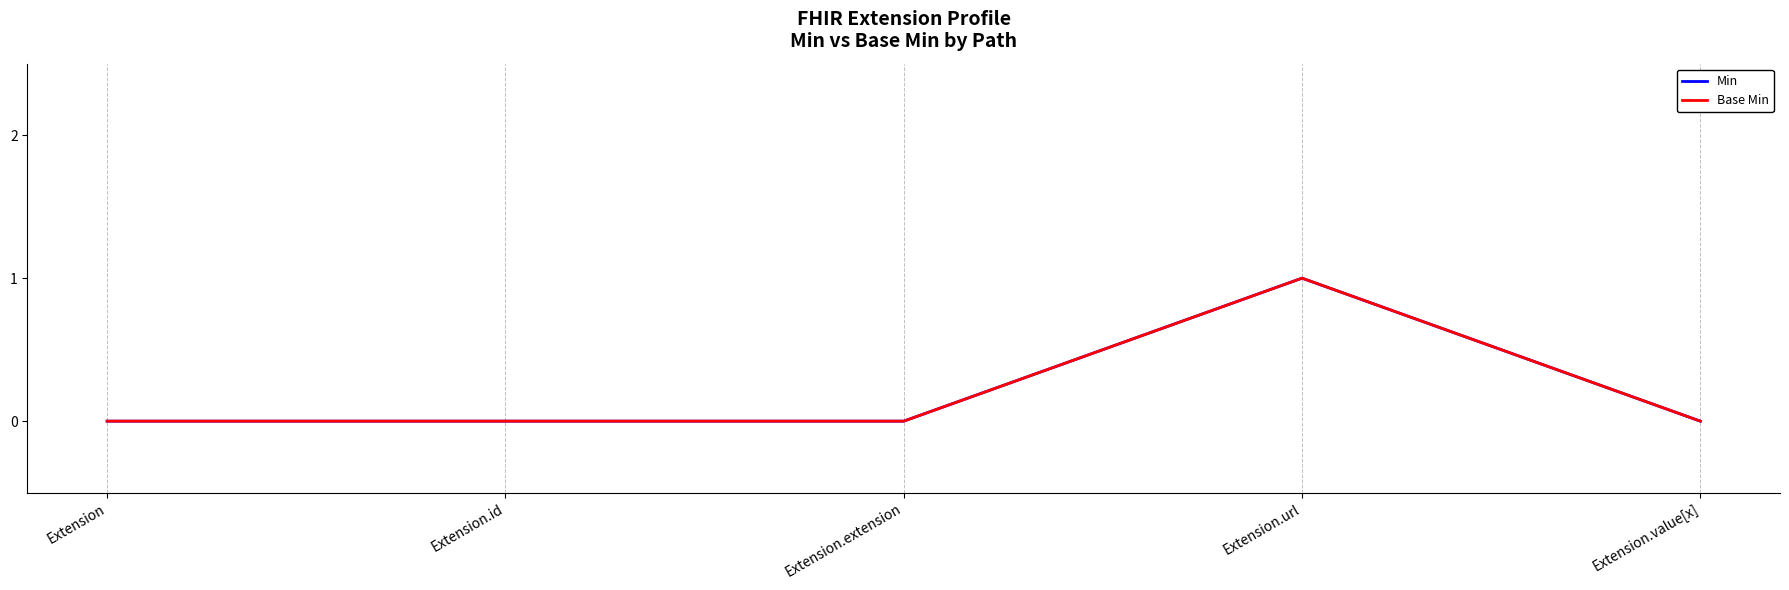

What is the label of the 1st point from the left?

Extension